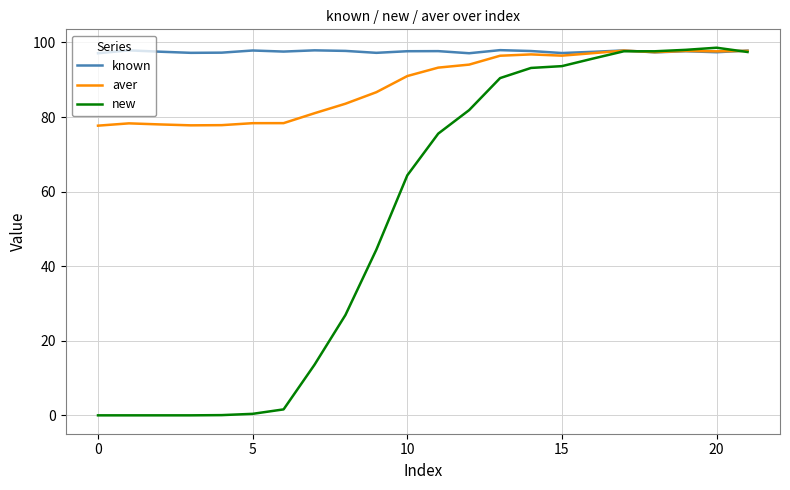

Which series has the largest total across all categories?

known